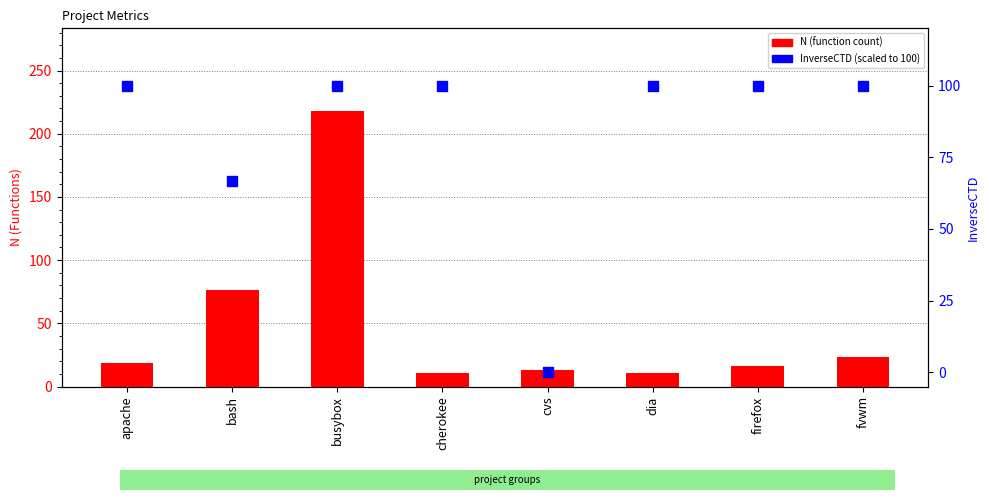

Is the value of InverseCTD (scaled) at apache greater than the value of N (function count) at firefox?

Yes